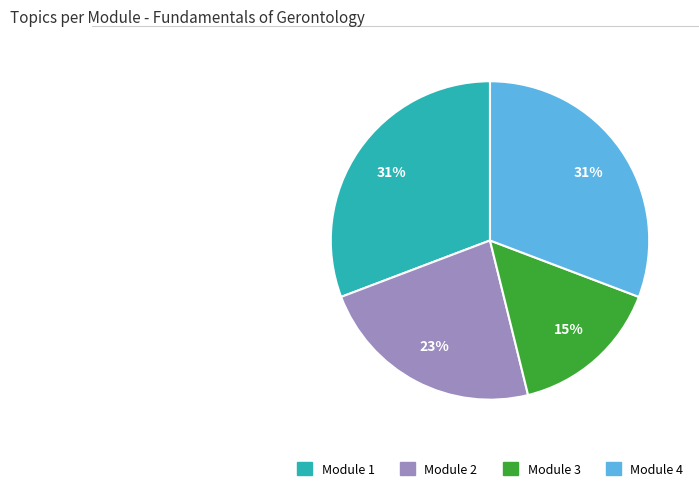

To the nearest percent, what is the average slice percentage?

25%